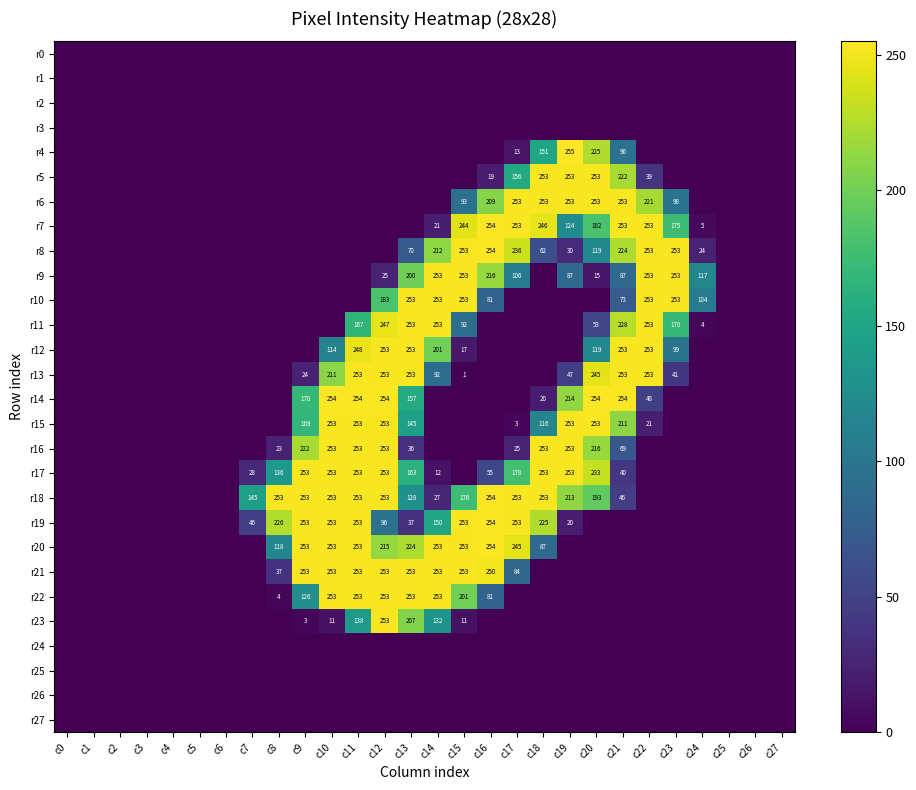

True or false: r19 has a value of 253 at c11.

True